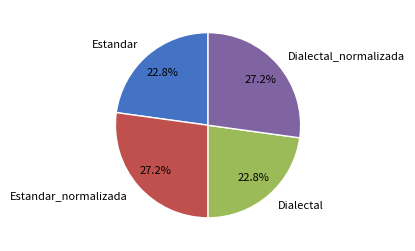

Count the number of slices in the pie.

4